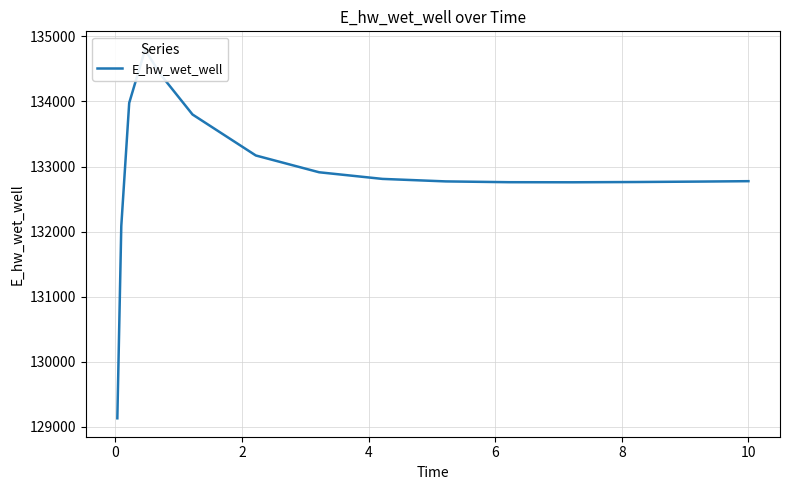

What is the ratio of the value at 6 to the value at 2?

1.0